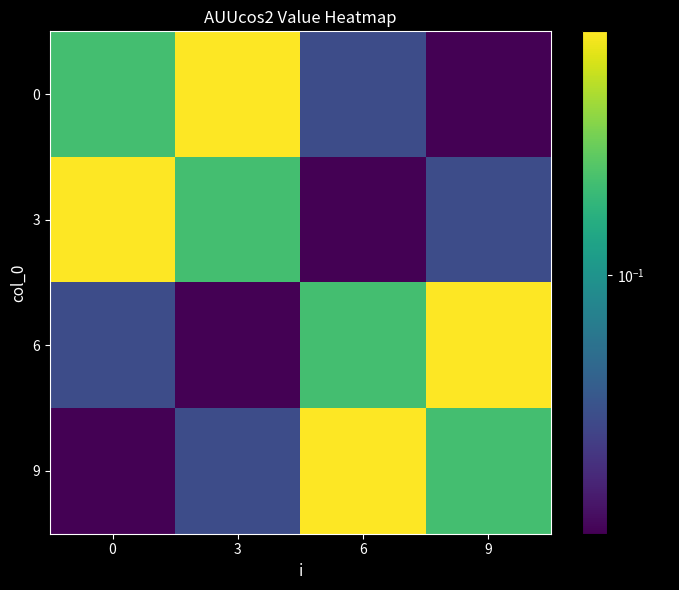

What is the total value across all series at 6?

0.4